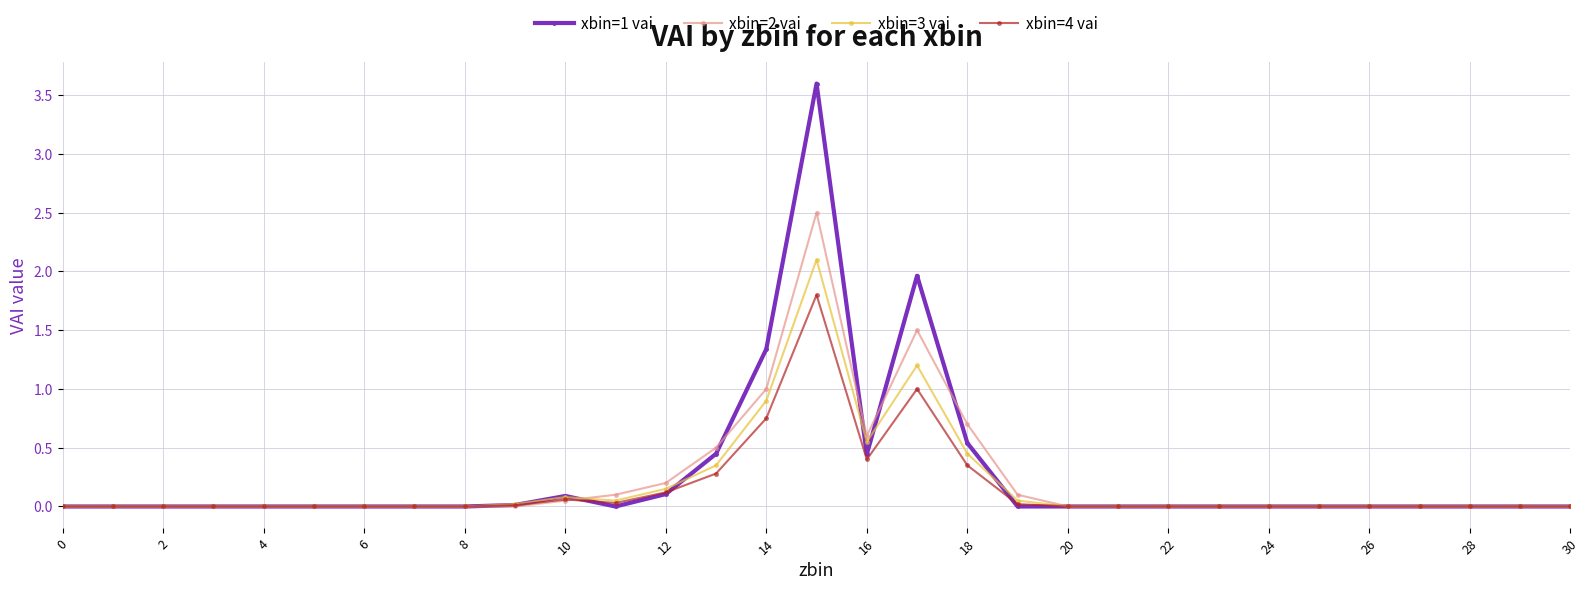

Which series has the largest range (max minus min)?

xbin=1 vai